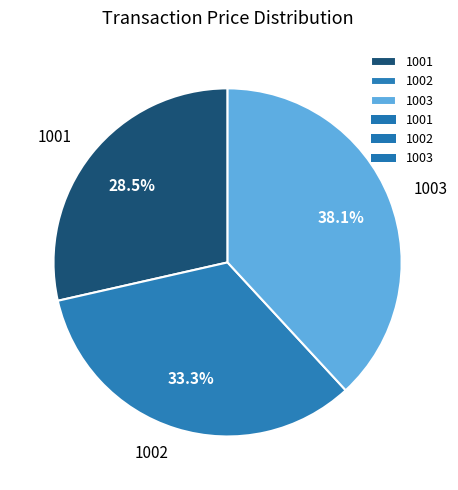

What percentage do 1001 and 1003 together represent?

66.7%